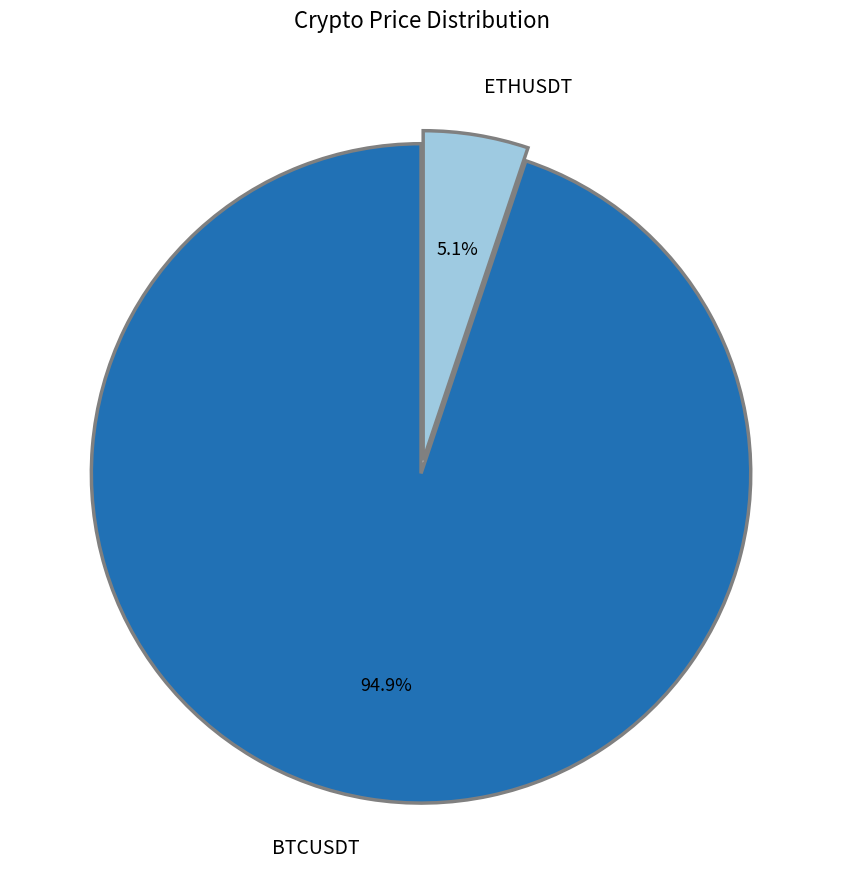

What percentage is the BTCUSDT slice, to the nearest percent?

95%